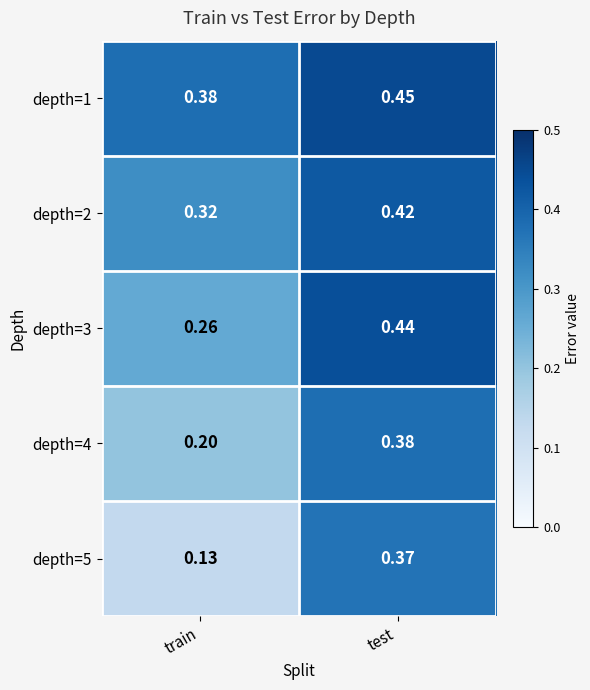

Is the value of depth=4 at train greater than the value of depth=2 at test?

No